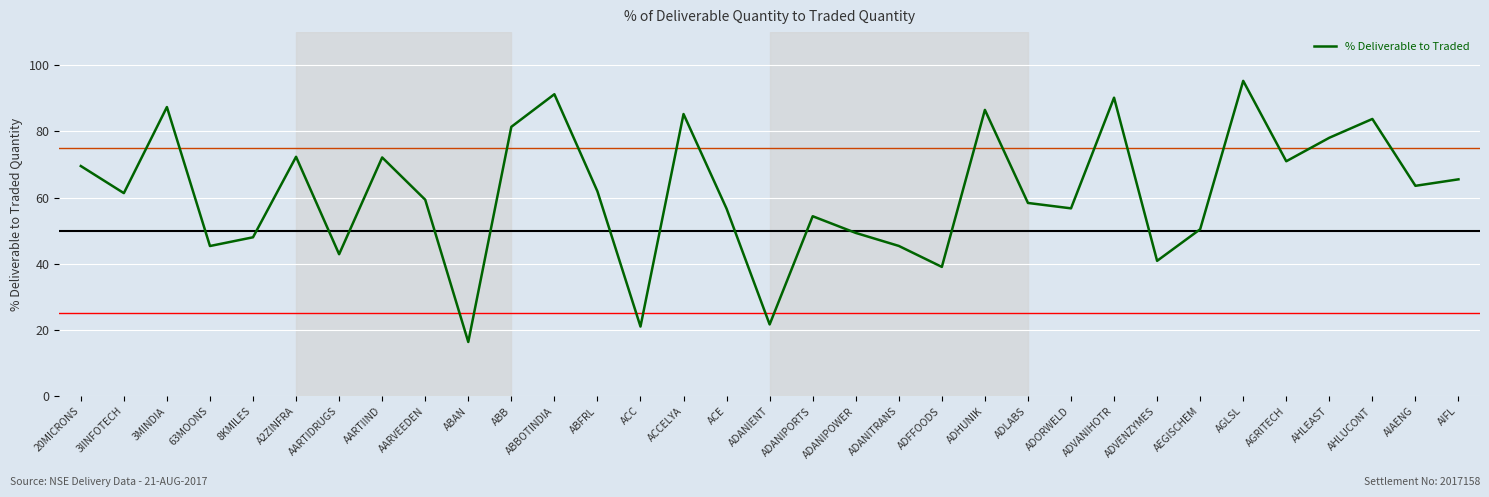

The chart shows a value of 61.4 at 3IINFOTECH. True or false?

True